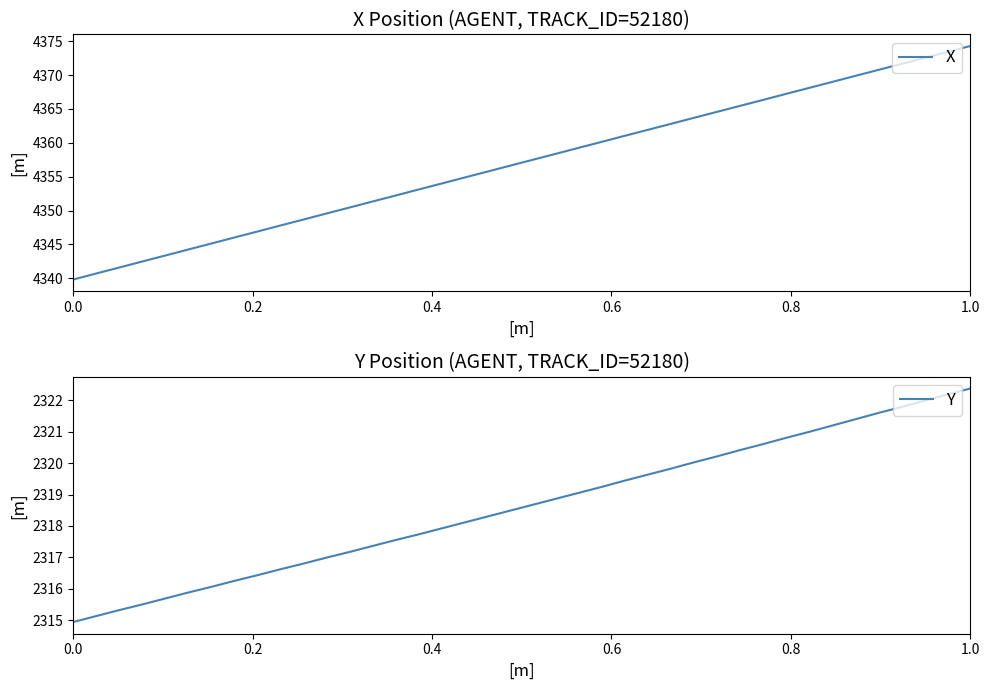

What is the sum of all Y values?

92744.7